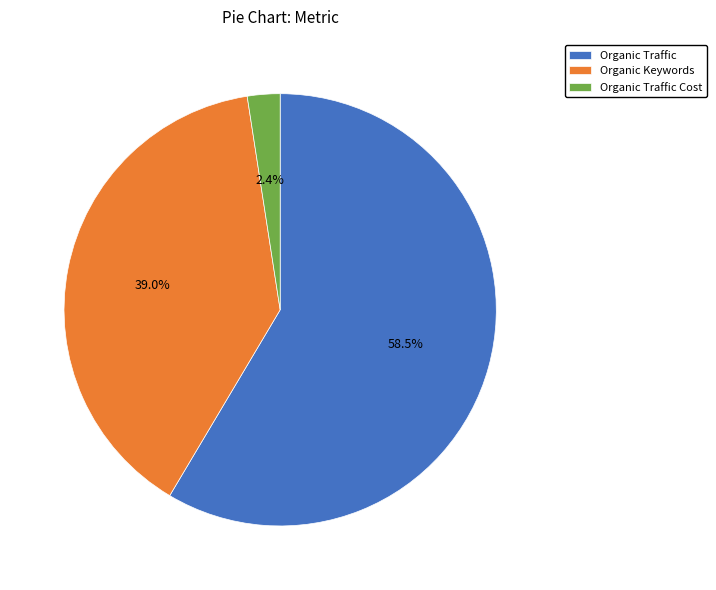

How much of the chart is everything except Organic Keywords?

61.0%